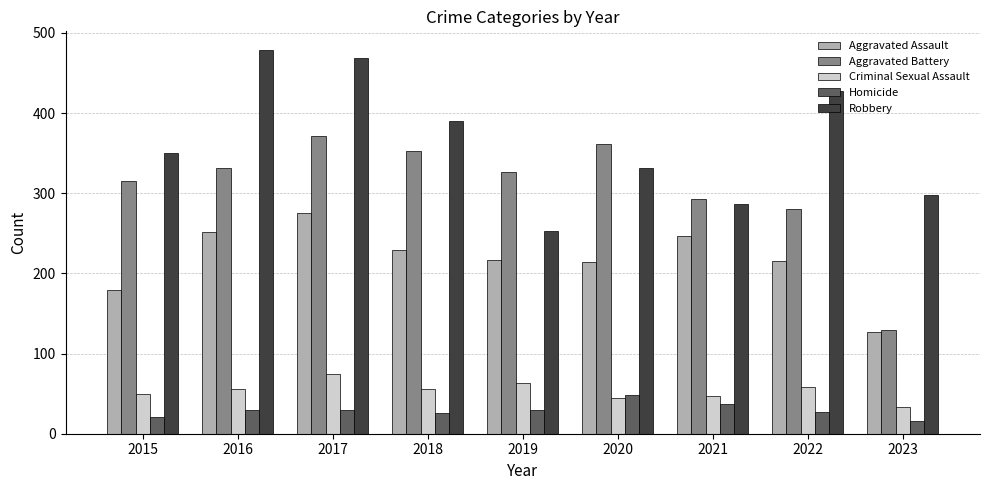

Which series changed the most between 2017 and 2022?

Aggravated Battery